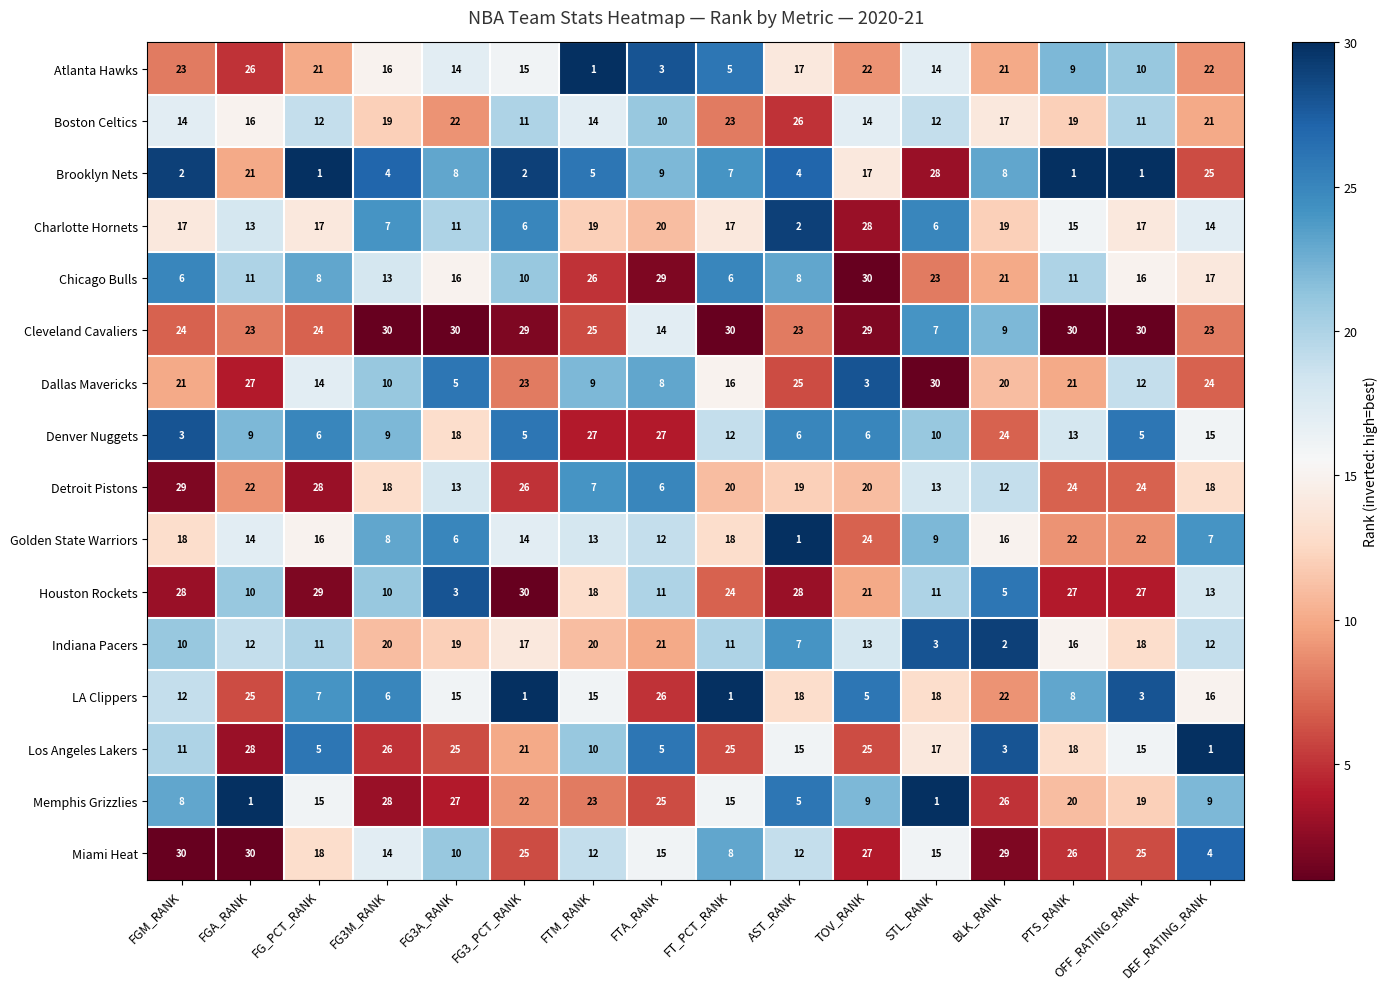

What is the difference between the highest and lowest values at FG3_PCT_RANK?

29